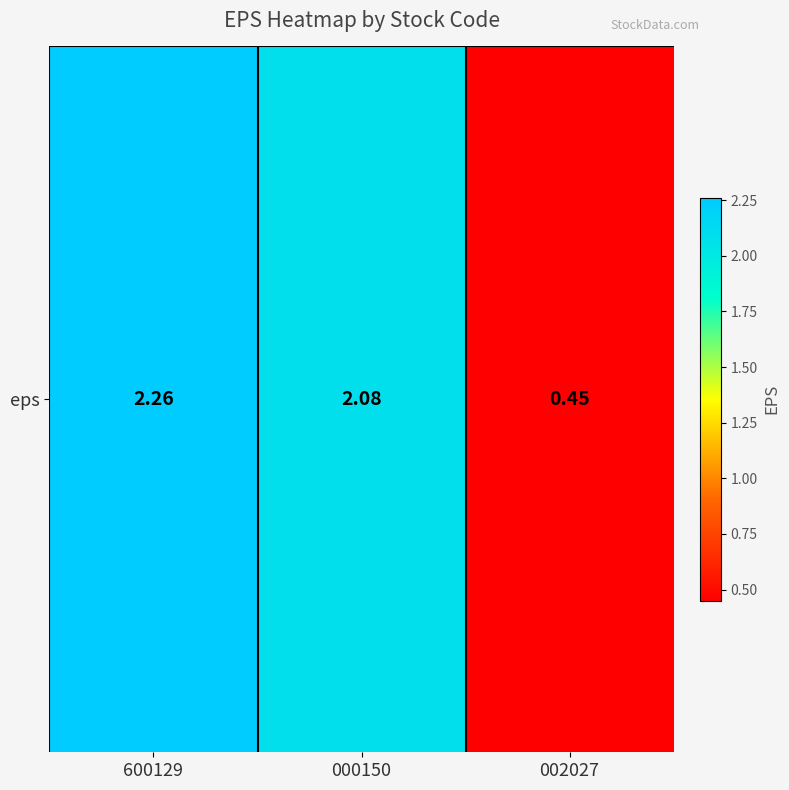

What is the greatest value displayed?

2.3